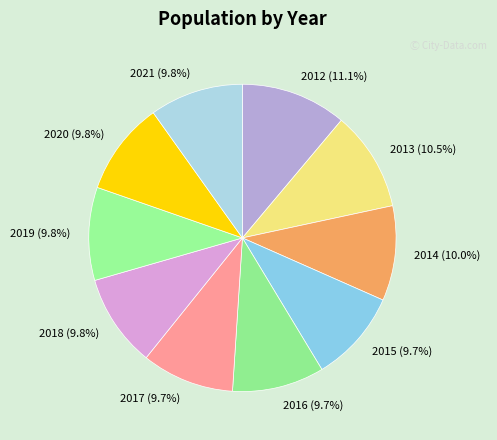

To the nearest percent, what portion does 2016 represent?

10%